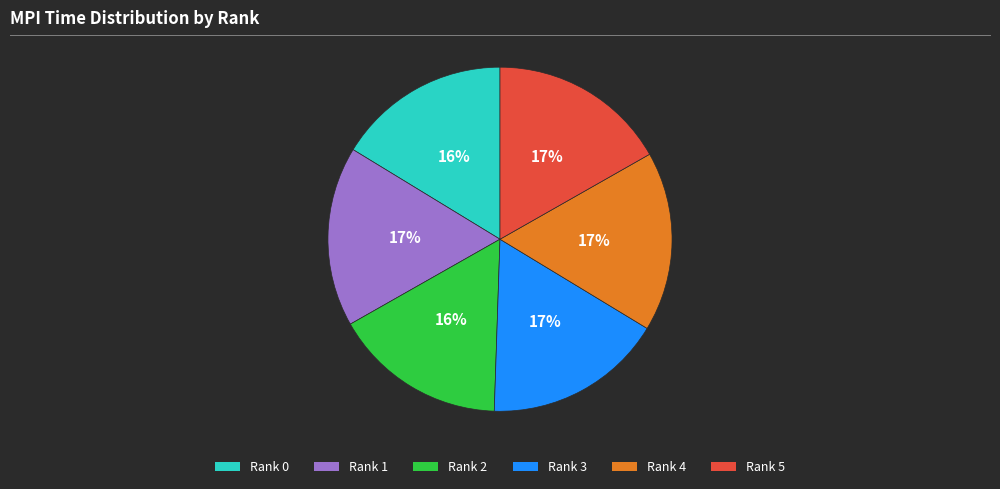

Which has a higher value, Rank 5 or Rank 2?

Rank 5